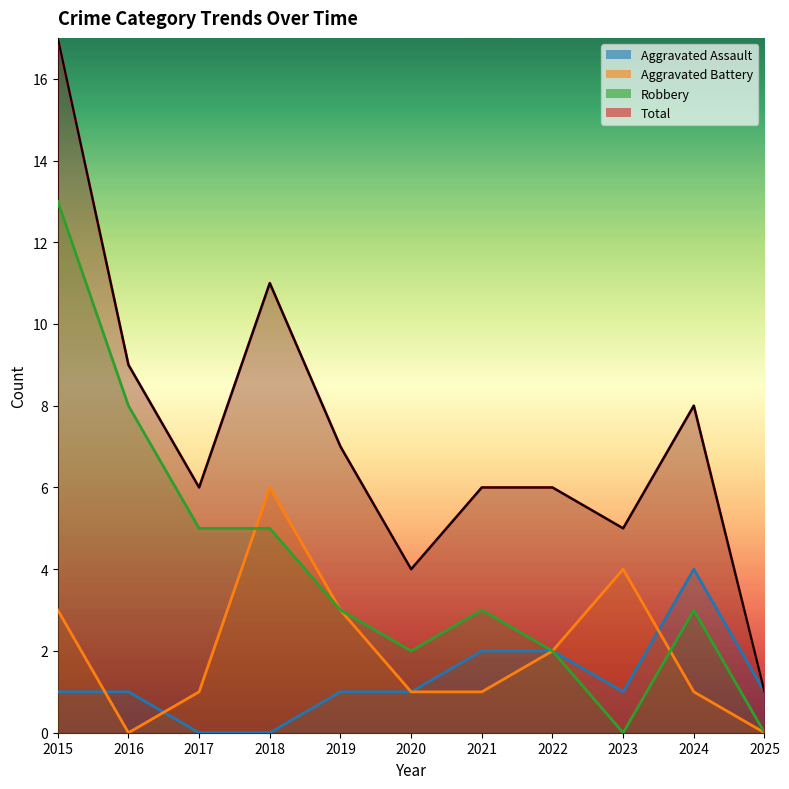

Reading left to right, what are all the values shown in this chart?

Aggravated Assault: 2015=1	2016=1	2017=0	2018=0	2019=1	2020=1	2021=2	2022=2	2023=1	2024=4	2025=1
Aggravated Battery: 2015=3	2016=0	2017=1	2018=6	2019=3	2020=1	2021=1	2022=2	2023=4	2024=1	2025=0
Robbery: 2015=13	2016=8	2017=5	2018=5	2019=3	2020=2	2021=3	2022=2	2023=0	2024=3	2025=0
Total: 2015=17	2016=9	2017=6	2018=11	2019=7	2020=4	2021=6	2022=6	2023=5	2024=8	2025=1